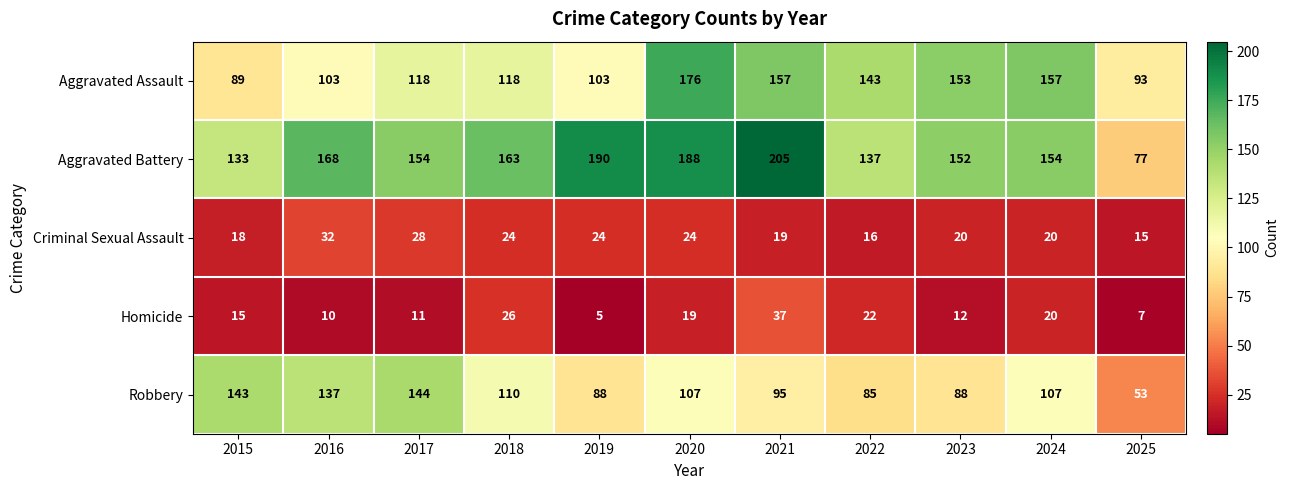

Rank the series at 2021 from highest to lowest value.

Aggravated Battery, Aggravated Assault, Robbery, Homicide, Criminal Sexual Assault